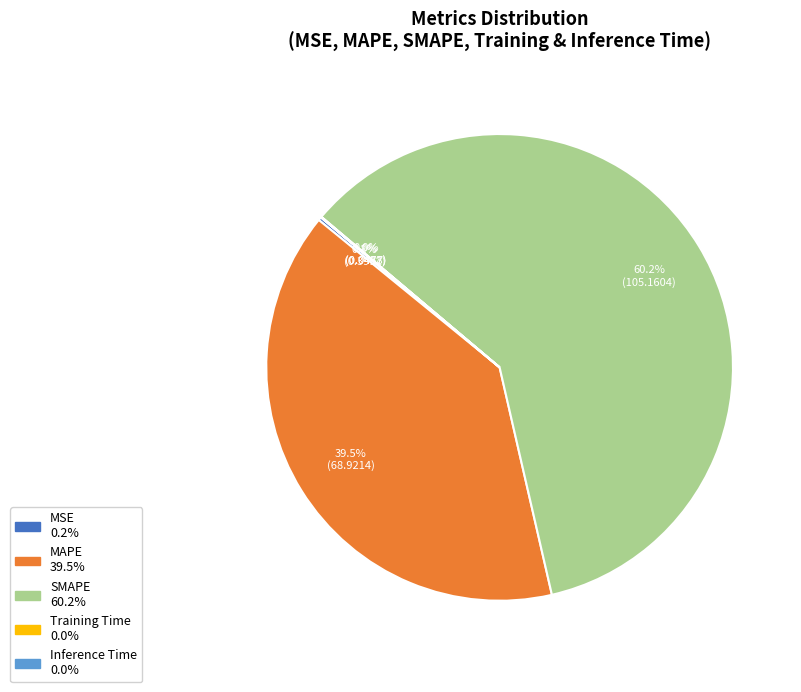

To the nearest percent, what is the average slice percentage?

20%